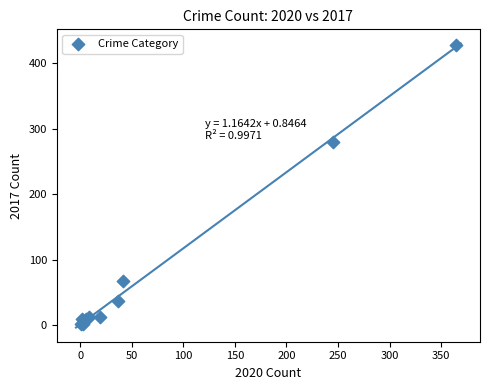

What Y value in the scatter plot is closest to 214?

280